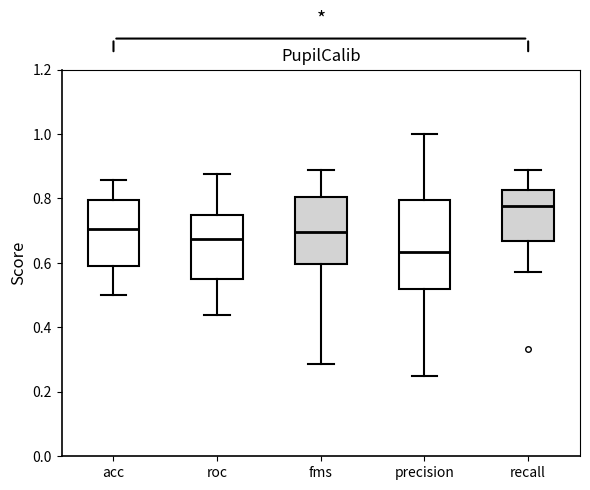

Reading left to right, read every box against the y-axis: the position of its median line, the range the box covers, and the ends of its whiskers. The values are not printed on the chart, so give them approximately, as read against the axis.

acc: median 0.70, box 0.60 to 0.80, whiskers 0.50 to 0.86
roc: median 0.68, box 0.56 to 0.76, whiskers 0.44 to 0.88
fms: median 0.70, box 0.60 to 0.80, whiskers 0.28 to 0.88
precision: median 0.64, box 0.52 to 0.80, whiskers 0.26 to 1.00
recall: median 0.78, box 0.66 to 0.82, whiskers 0.58 to 0.88